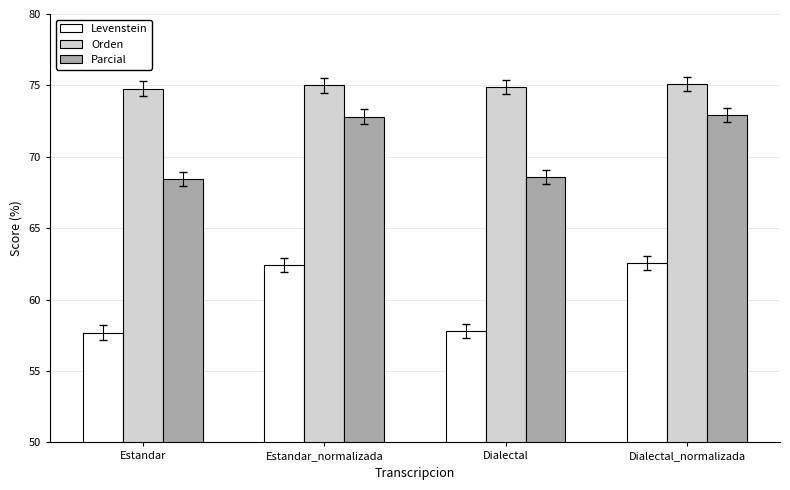

List the series in order of their overall mean, highest first.

Orden, Parcial, Levenstein